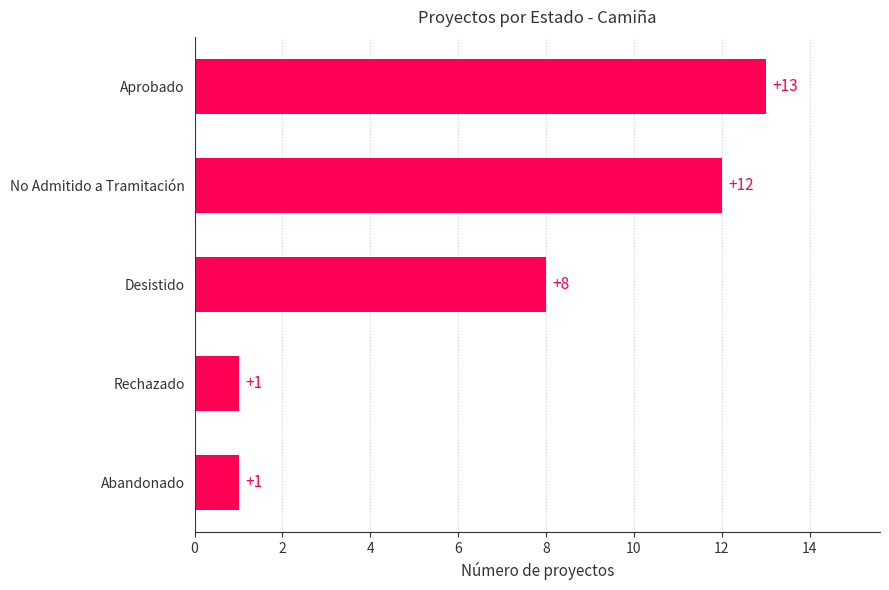

The chart shows a value of 12 at No Admitido a Tramitación. True or false?

True